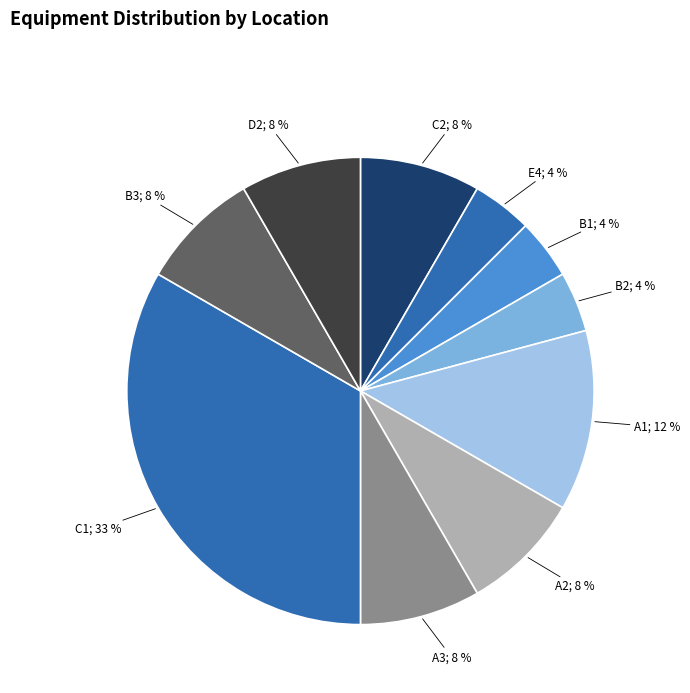

How many segments does this pie chart have?

10